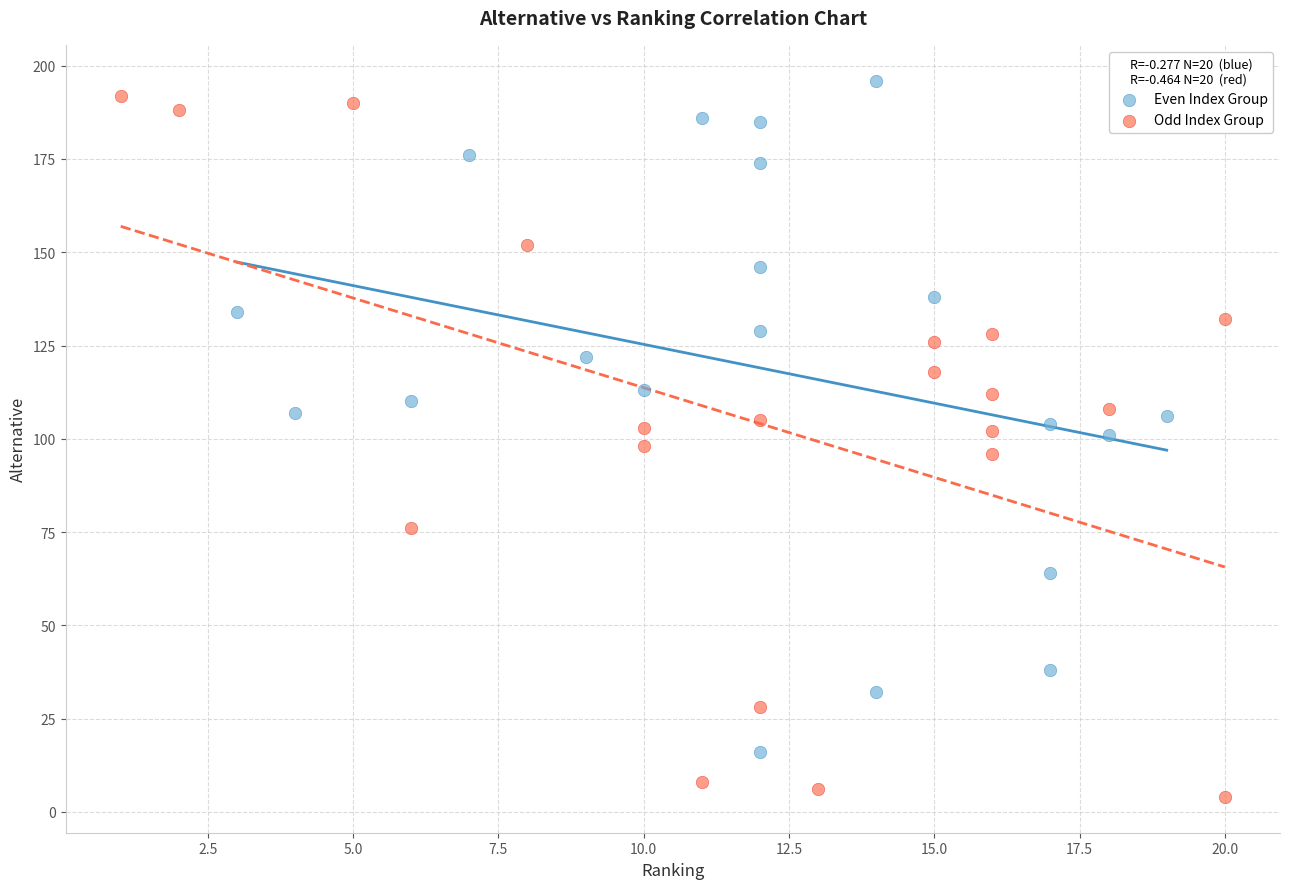

Which series contains the lowest Y value?

Odd Index Group